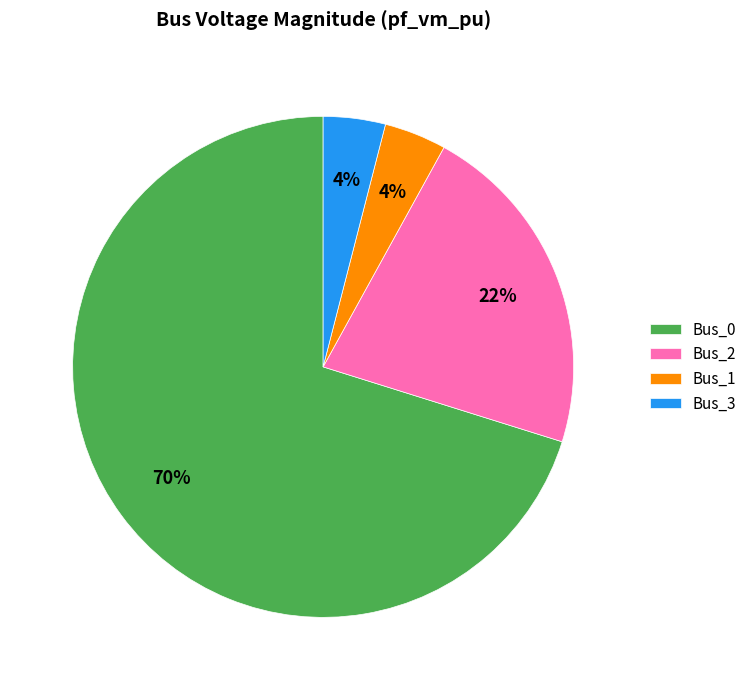

Is the sum of Bus_1 and Bus_3 greater than half?

No